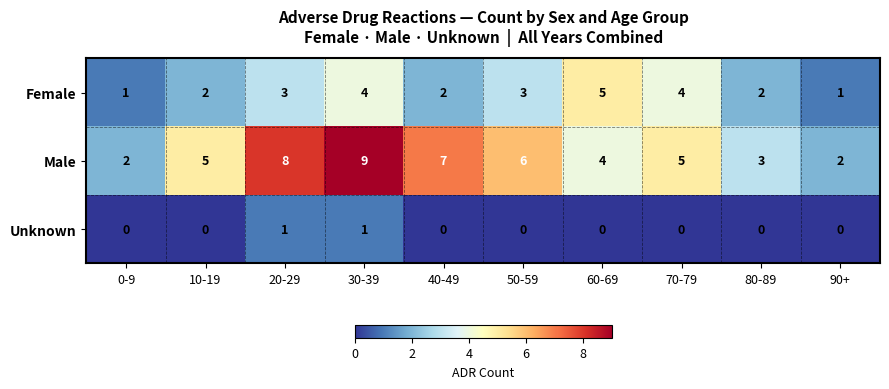

What is the difference between the highest and lowest values at 60-69?

5